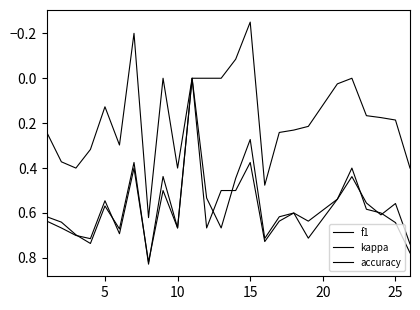

True or false: accuracy and f1 cross at least once.

True